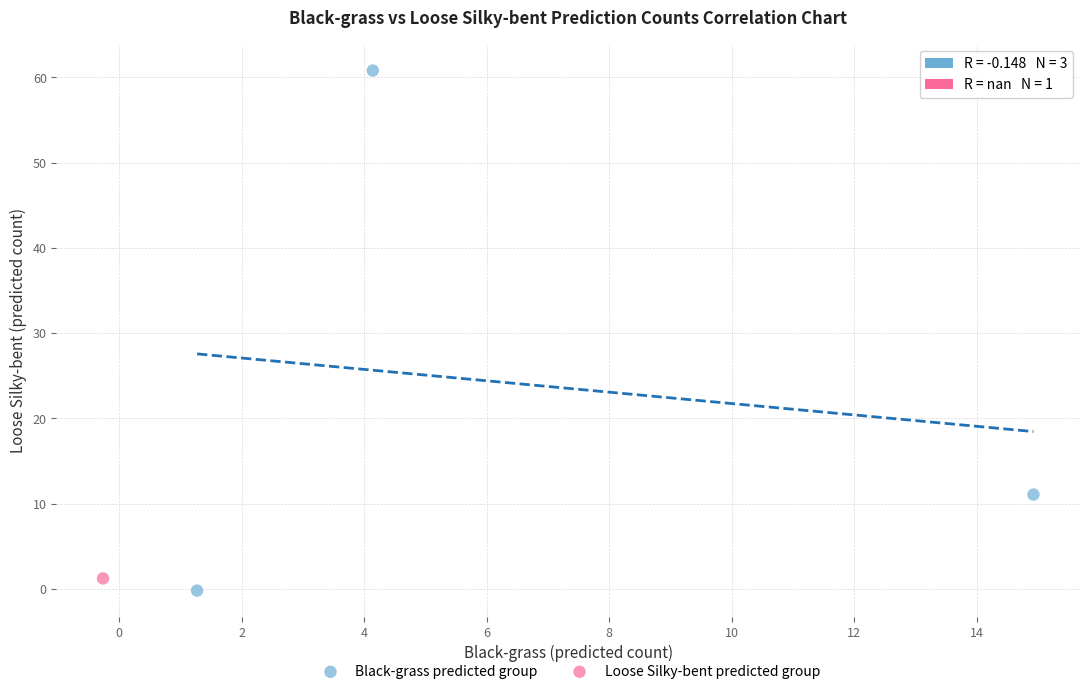

What are all the series names shown in the legend?

Black-grass predicted group, Loose Silky-bent predicted group